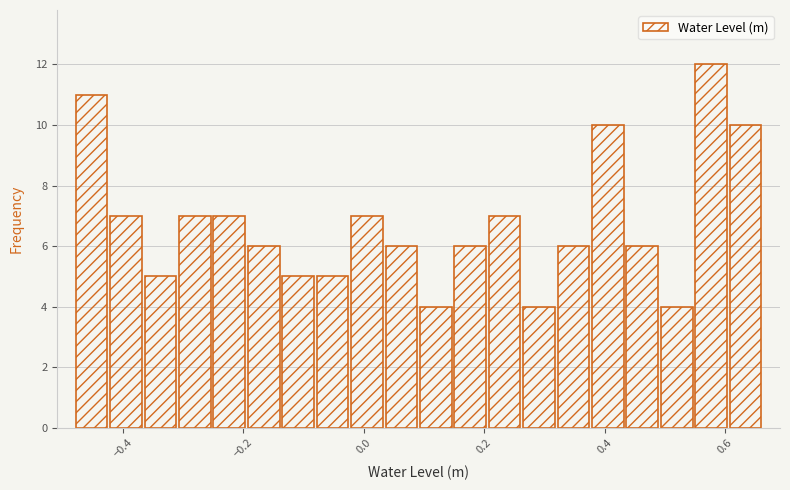

Around what value on the x-axis is the tallest bar? Give the approximate position of its centre, as read against the axis.

0.58